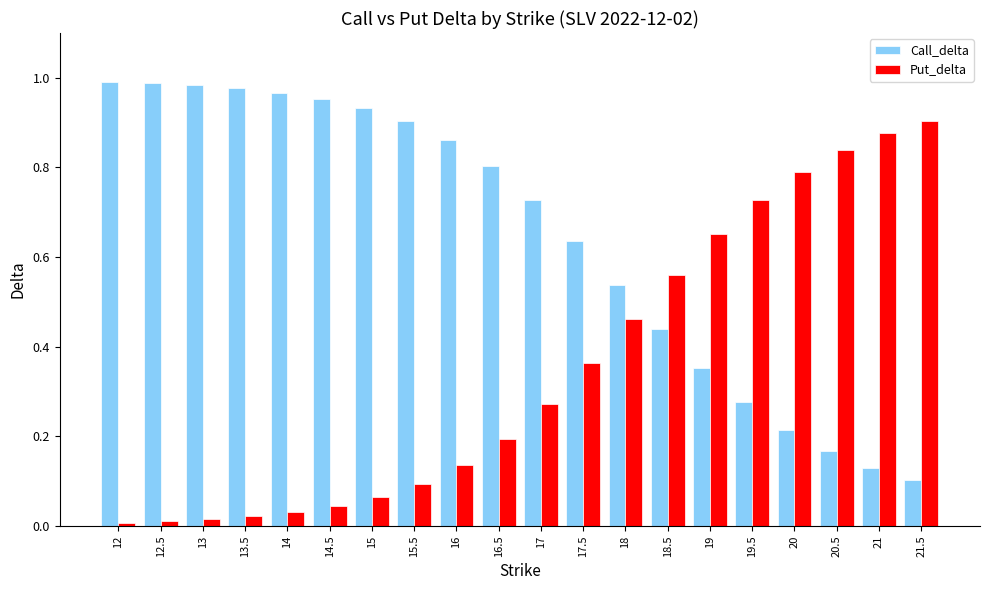

At which label does Call_delta reach its minimum?

21.5